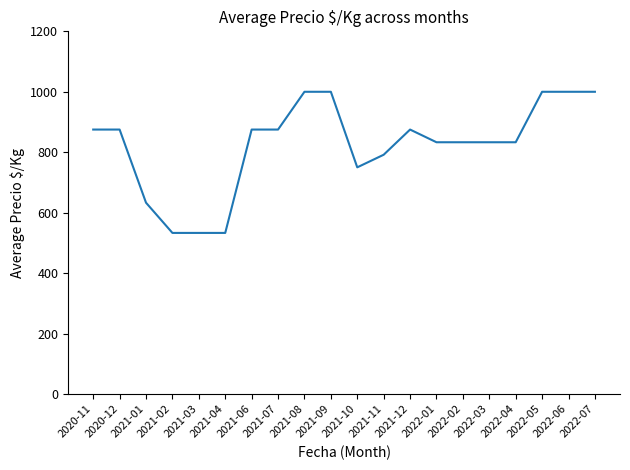

The value at 2020-11 is 1213.5. True or false?

False